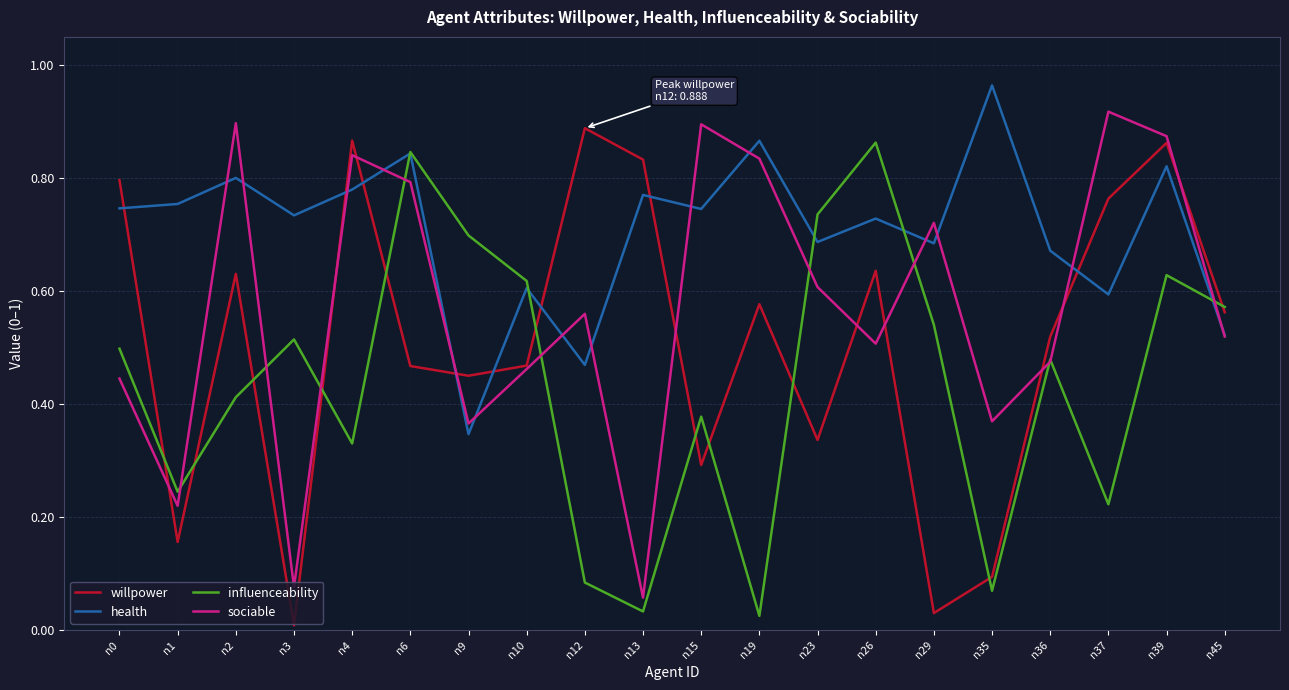

True or false: sociable and influenceability cross at least once.

True